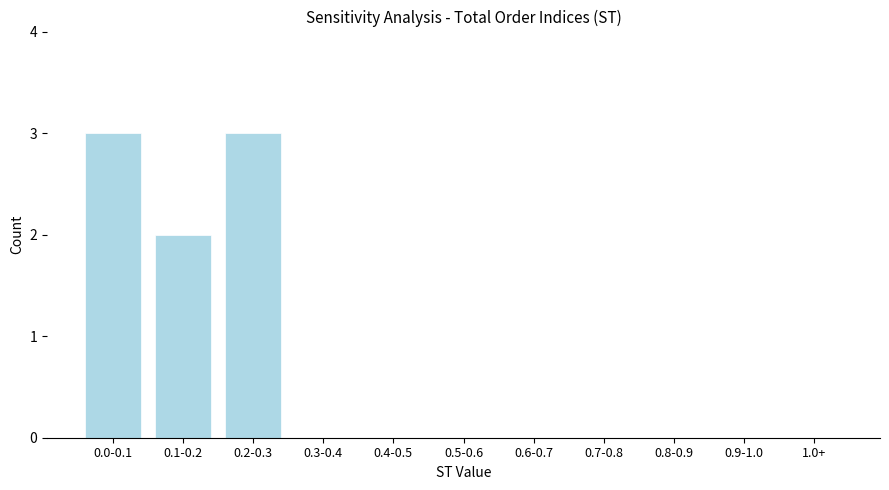

Reading right to left, list all the values displayed in this chart.

1.0+=0	0.9-1.0=0	0.8-0.9=0	0.7-0.8=0	0.6-0.7=0	0.5-0.6=0	0.4-0.5=0	0.3-0.4=0	0.2-0.3=3	0.1-0.2=2	0.0-0.1=3